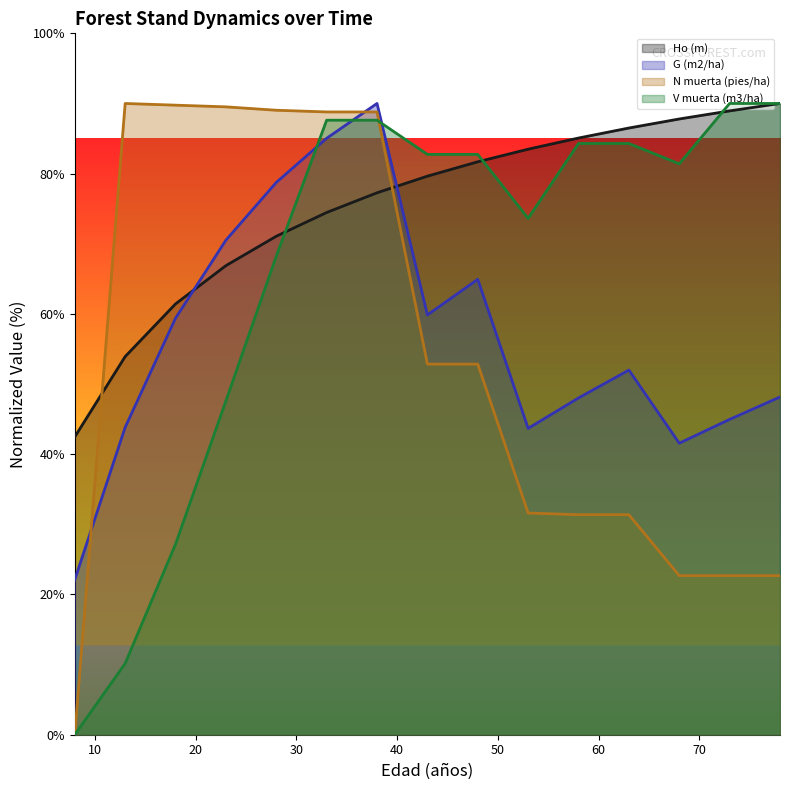

Which series ends up on top after the final intersection of N muerta (pies/ha) and G (m2/ha)?

G (m2/ha)